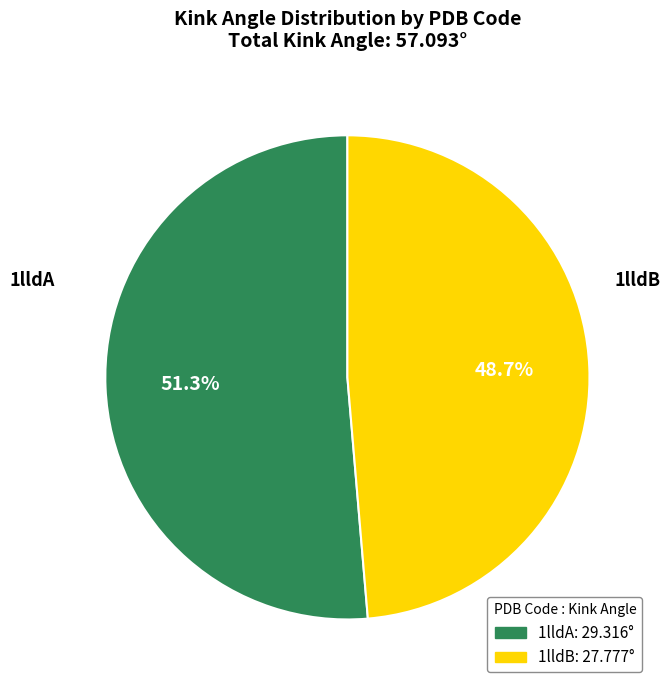

To the nearest percent, what is the difference between the largest and smallest slice percentages?

3%